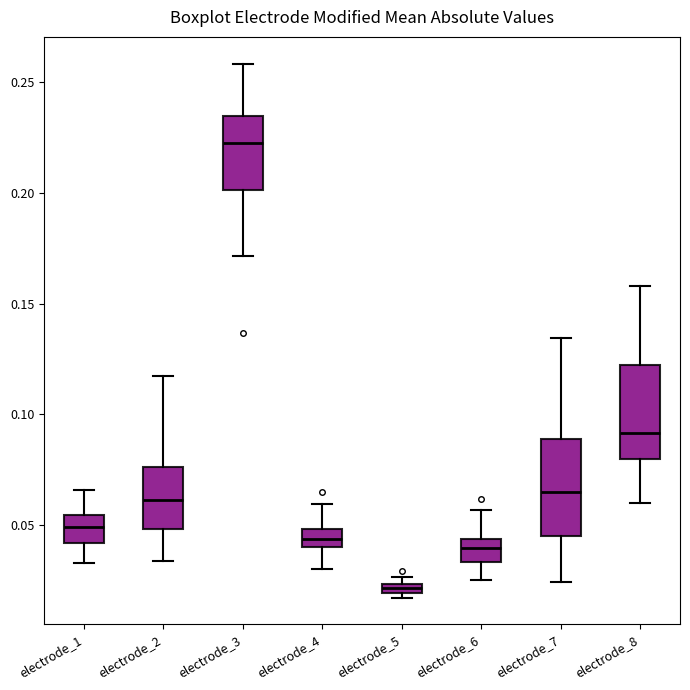

Where does the lower whisker of the box for electrode_7 end on the y-axis? The values are not printed on the chart, so give them approximately, as read against the axis.

0.025